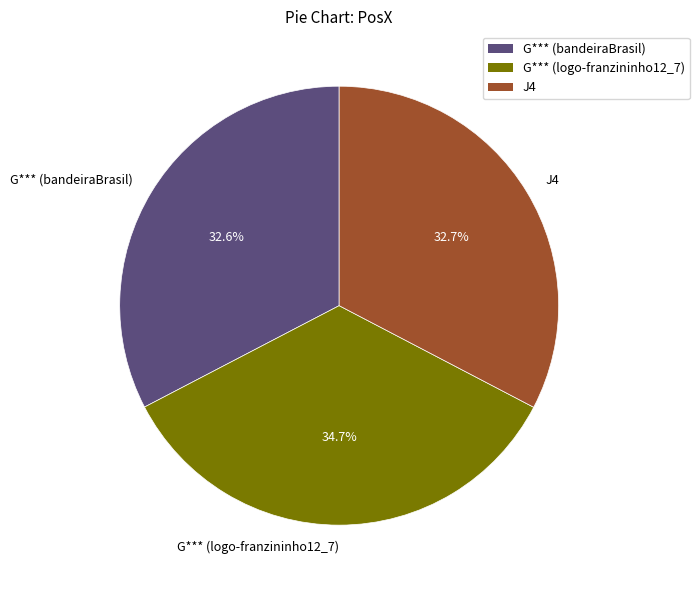

Combined, do G*** (bandeiraBrasil) and J4 account for over 50%?

Yes